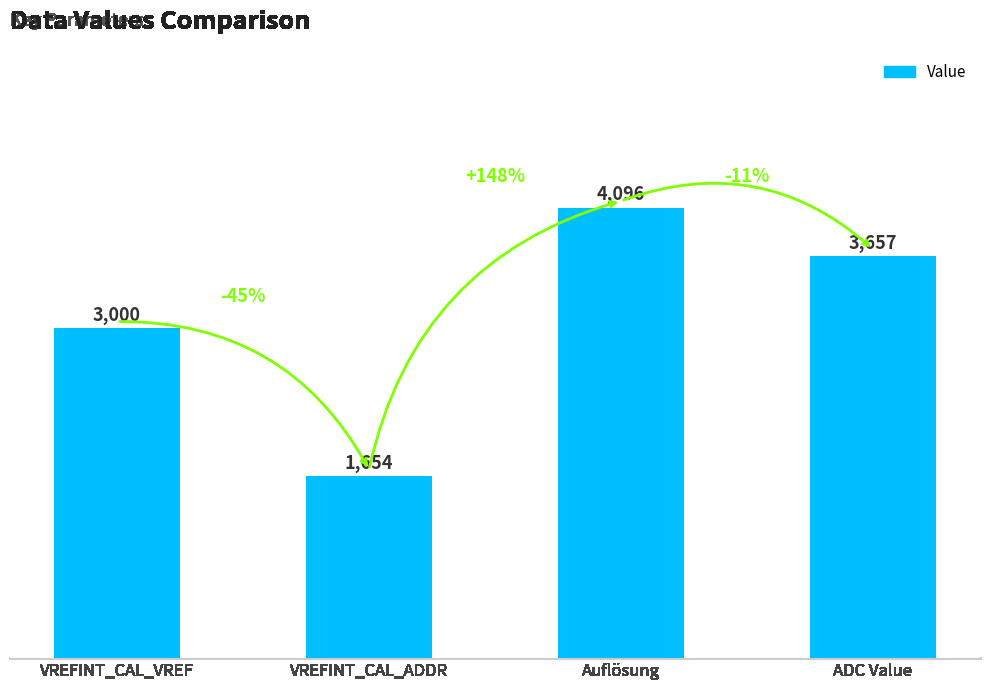

What position from the right is ADC Value?

1